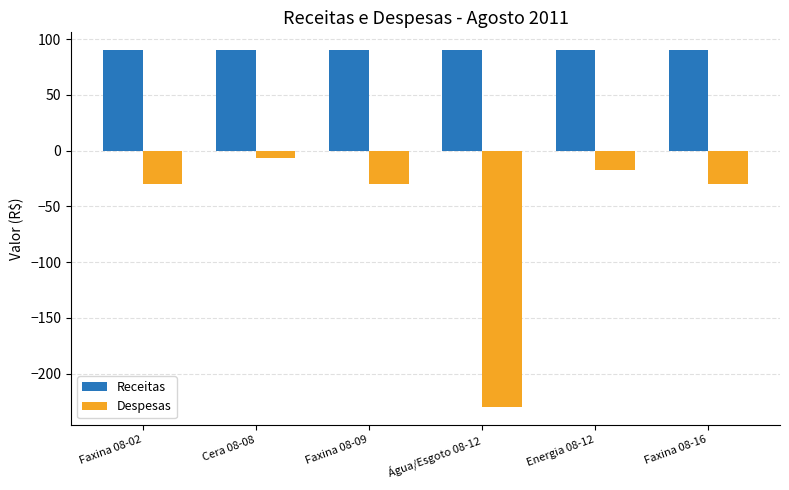

Which series changed the most between Faxina 08-02 and Cera 08-08?

Despesas